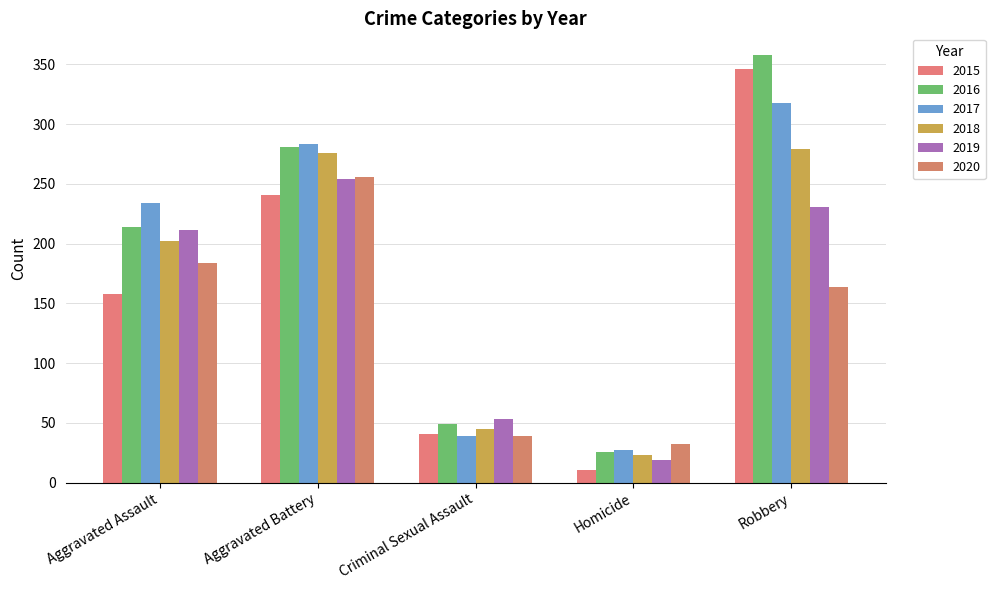

How many groups of bars are there?

5